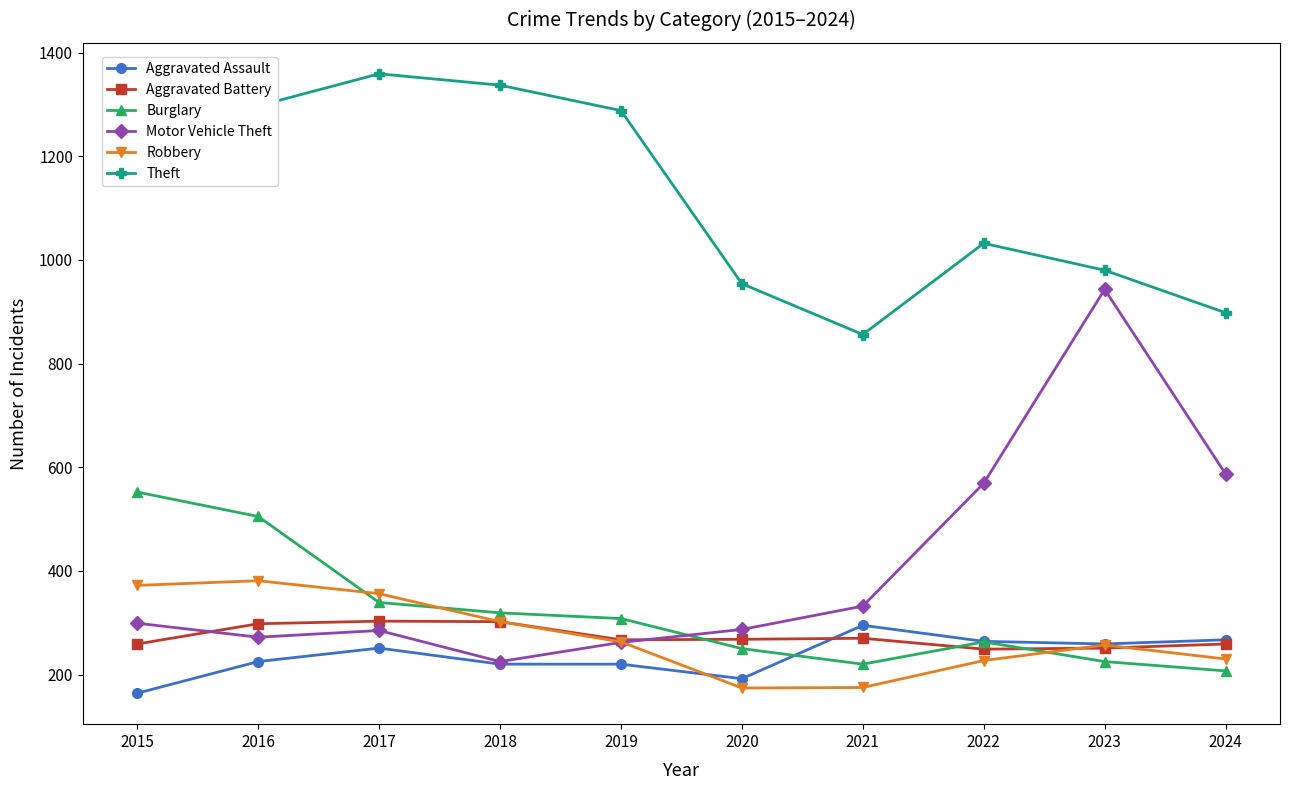

True or false: Motor Vehicle Theft and Theft intersect in this chart.

False